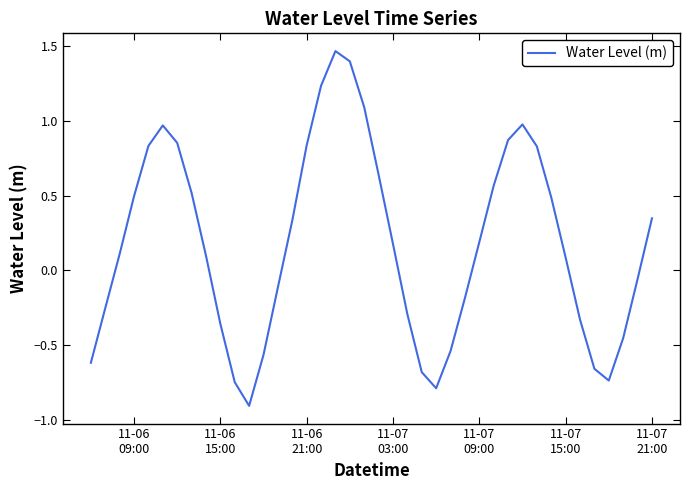

What is the difference between the maximum and minimum values?

2.4